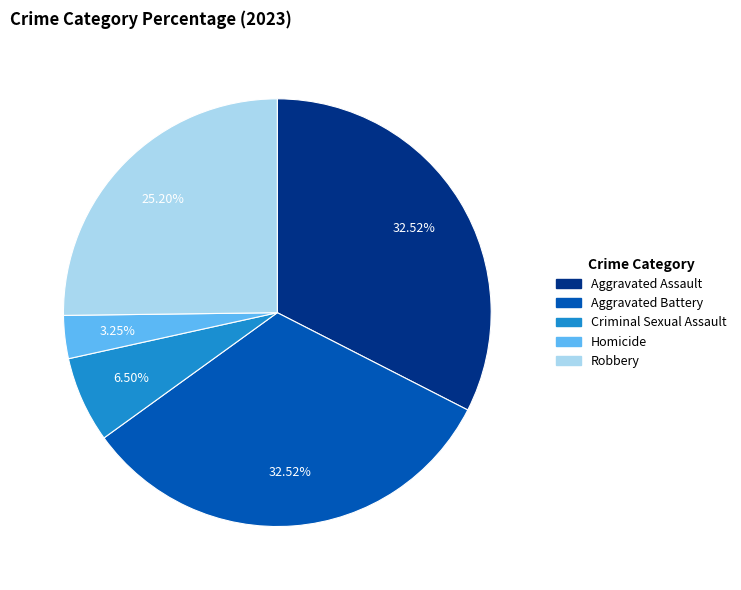

Does any single category account for the majority?

No